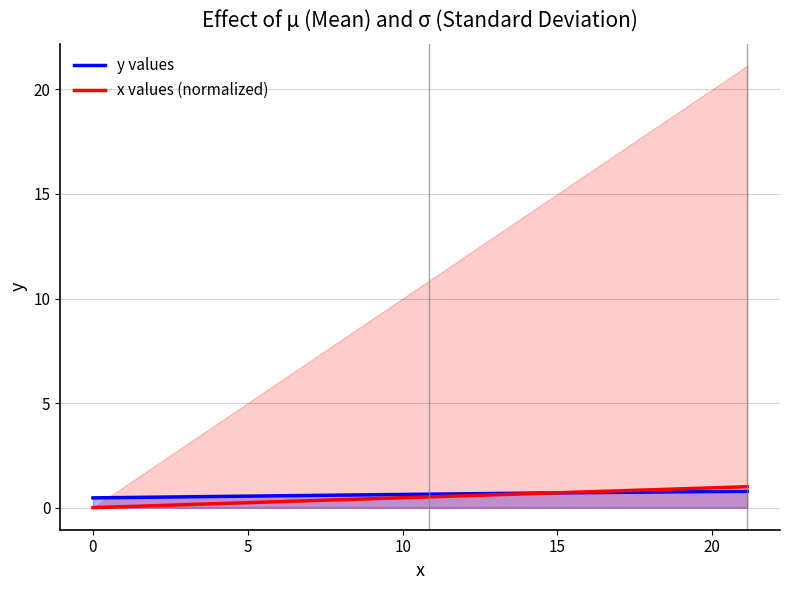

Reading left to right, list all the values displayed in this chart.

y values: 0.5	0.5	0.5	0.5	0.5	0.5	0.5	0.5	0.5	0.5	0.6	0.6	0.6	0.6	0.6	0.6	0.6	0.6	0.6	0.6	0.6	0.7	0.7	0.7	0.7	0.7	0.7	0.7	0.7	0.7	0.7	0.7	0.7	0.7	0.7	0.8	0.8	0.8	0.8	0.8
x values (normalized): 0.0	0.0	0.1	0.1	0.1	0.1	0.2	0.2	0.2	0.2	0.3	0.3	0.3	0.3	0.4	0.4	0.4	0.4	0.5	0.5	0.5	0.5	0.6	0.6	0.6	0.6	0.7	0.7	0.7	0.7	0.8	0.8	0.8	0.8	0.9	0.9	0.9	0.9	1.0	1.0